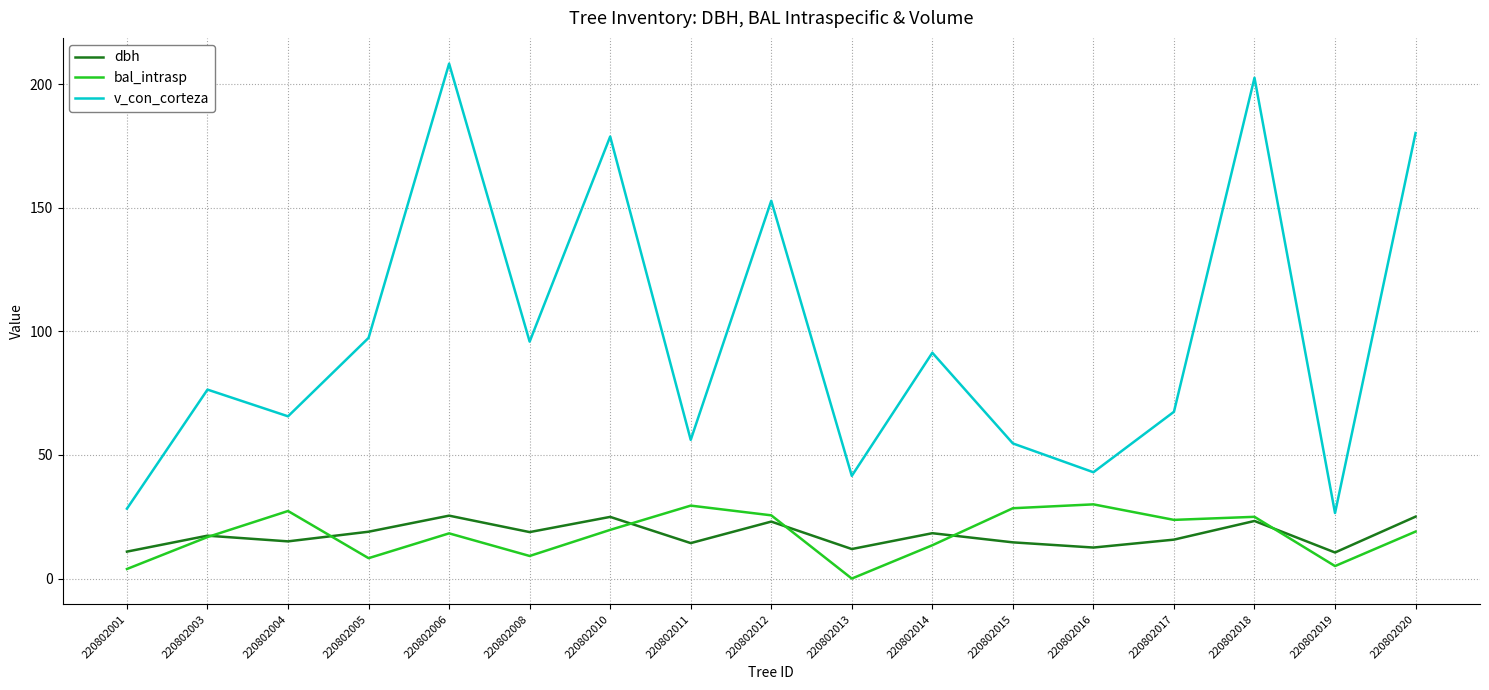

Does the chart display data point markers on the line(s)?

No